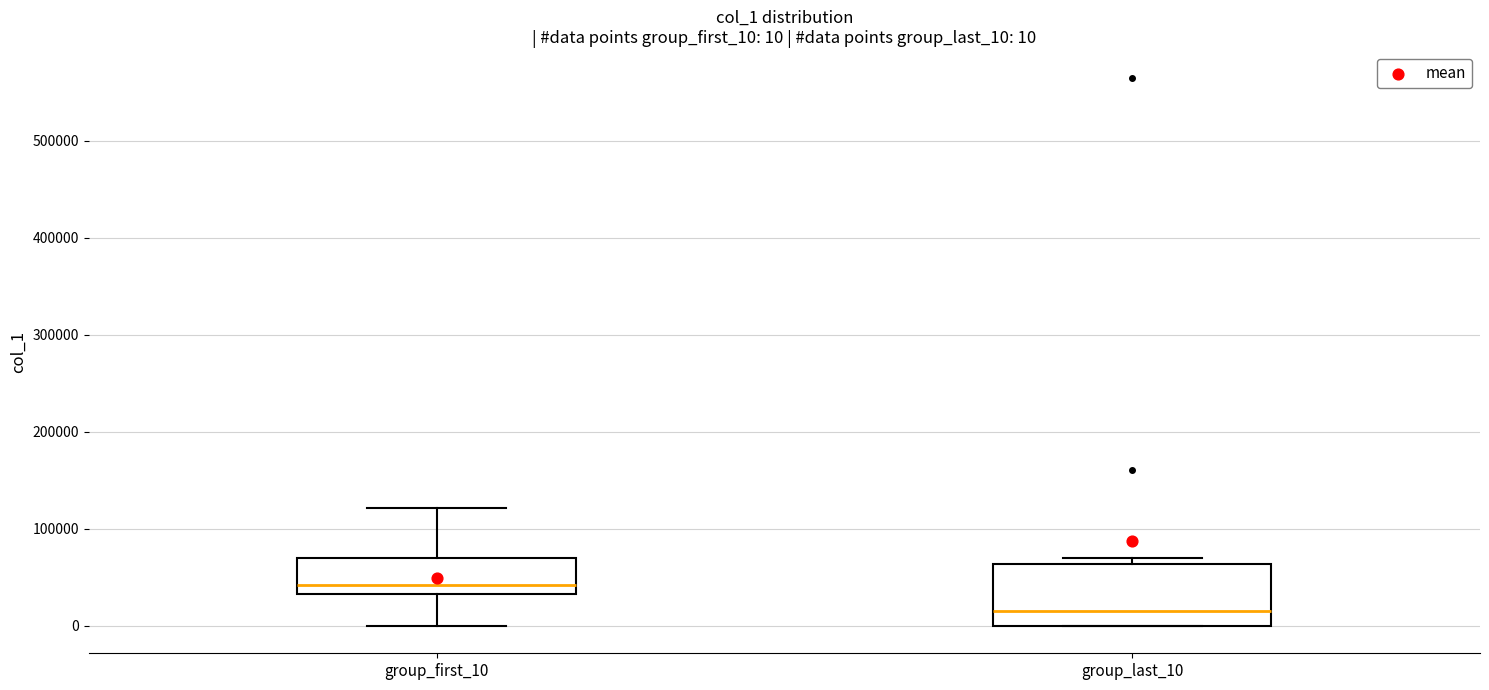

Which box's median line is the highest?

group_first_10